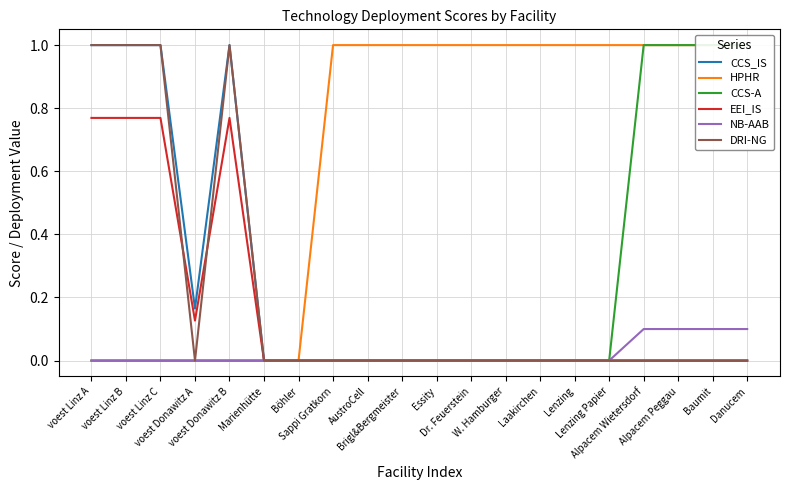

In DRI-NG, how many points are higher than both neighbors (excluding endpoints)?

1